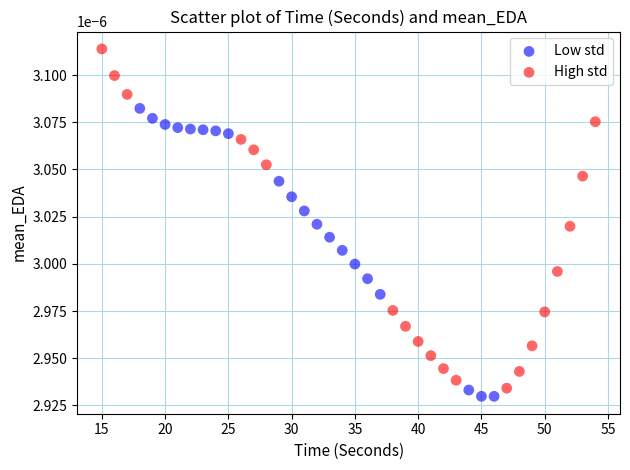

Which series contains the highest Y value?

High std